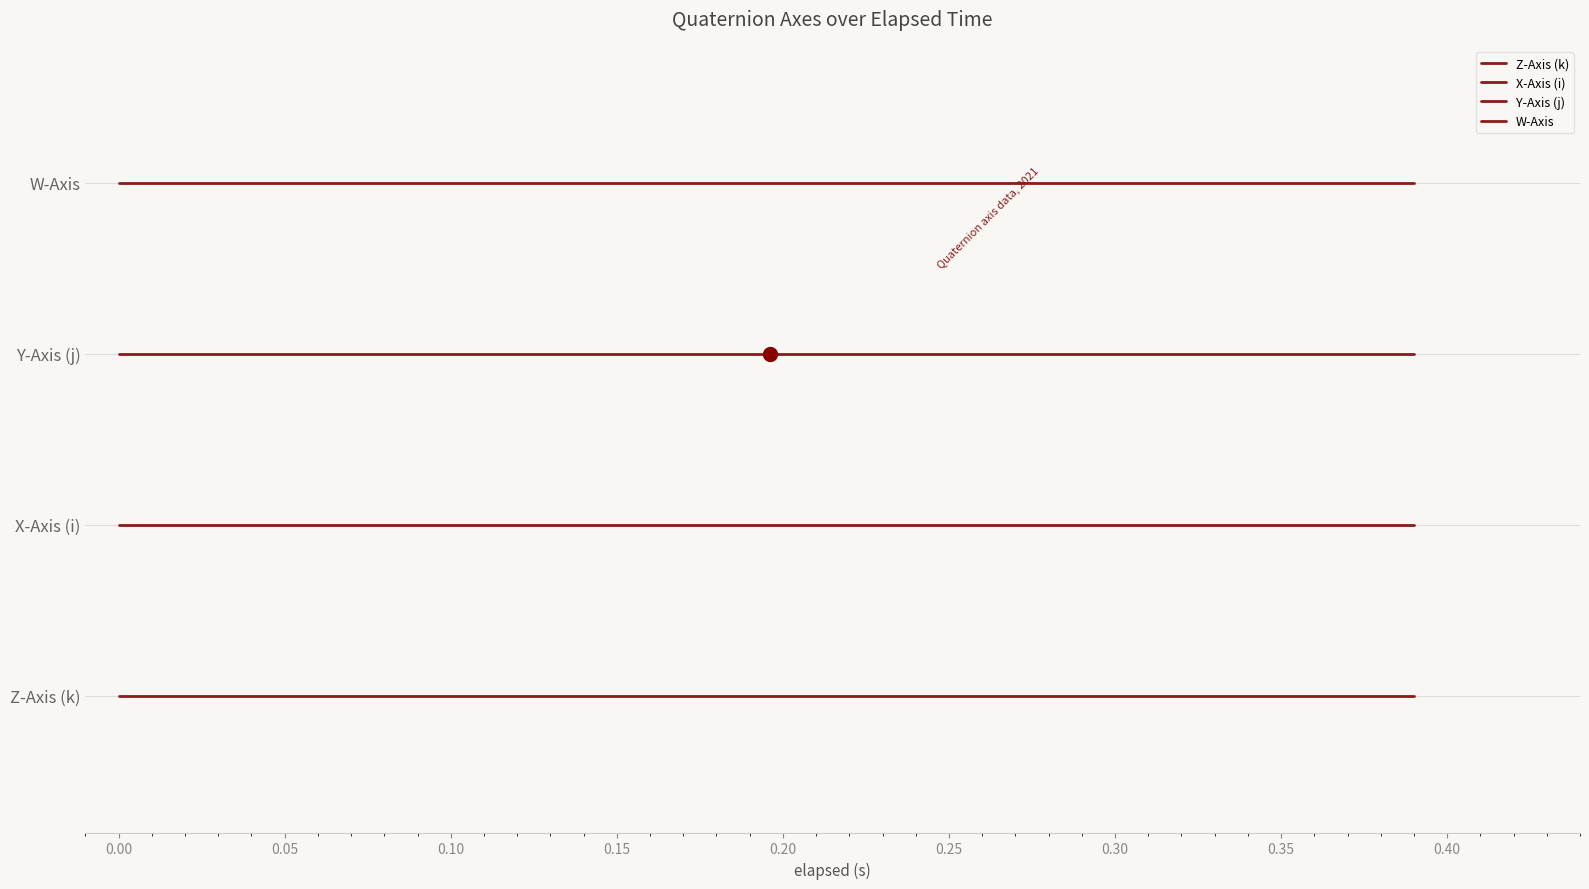

Does the chart display data point markers on the line(s)?

No